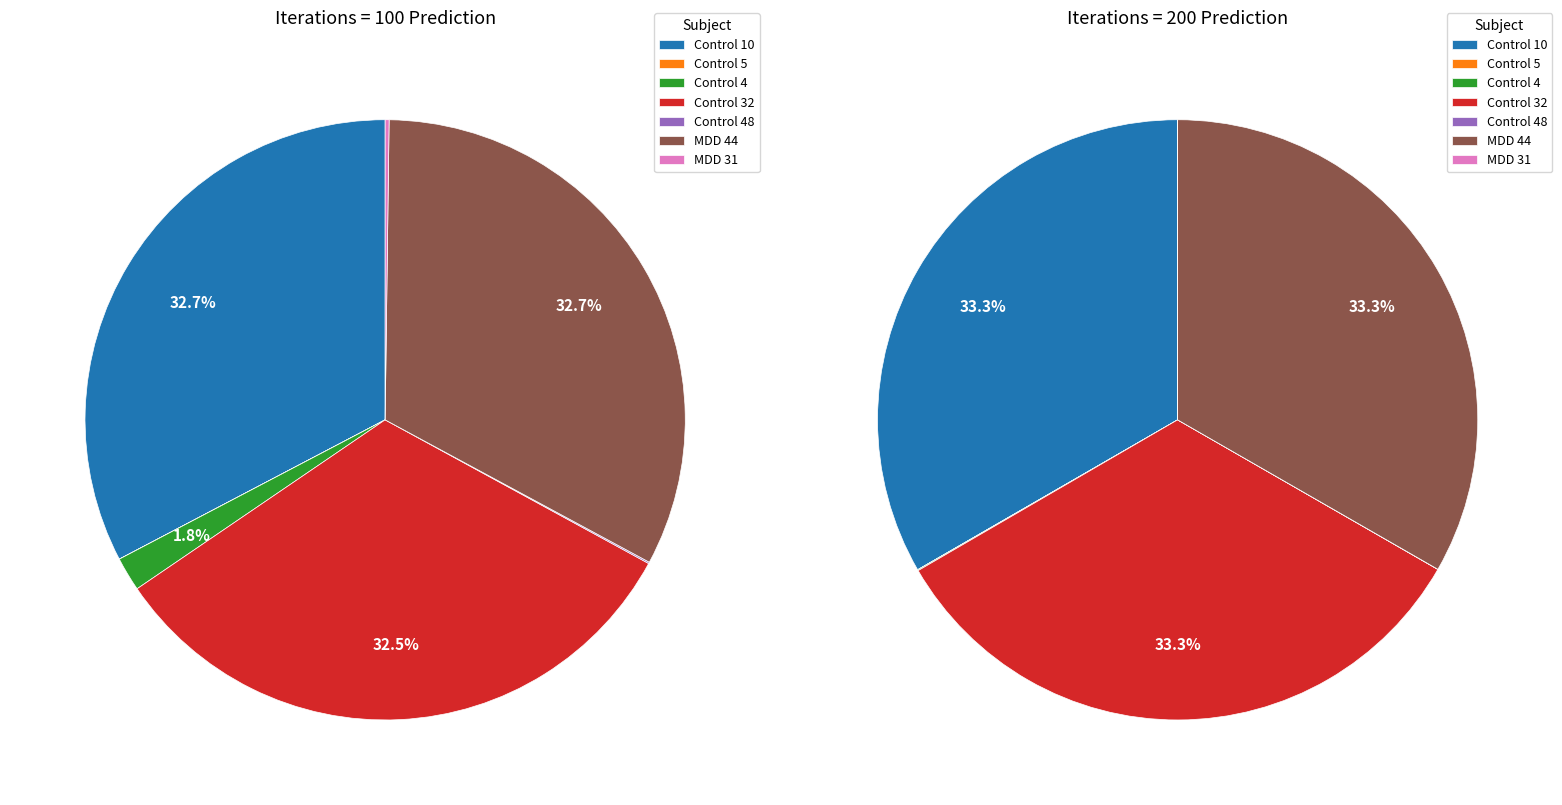

The Control 32 slice represents 33% of the pie. True or false?

True